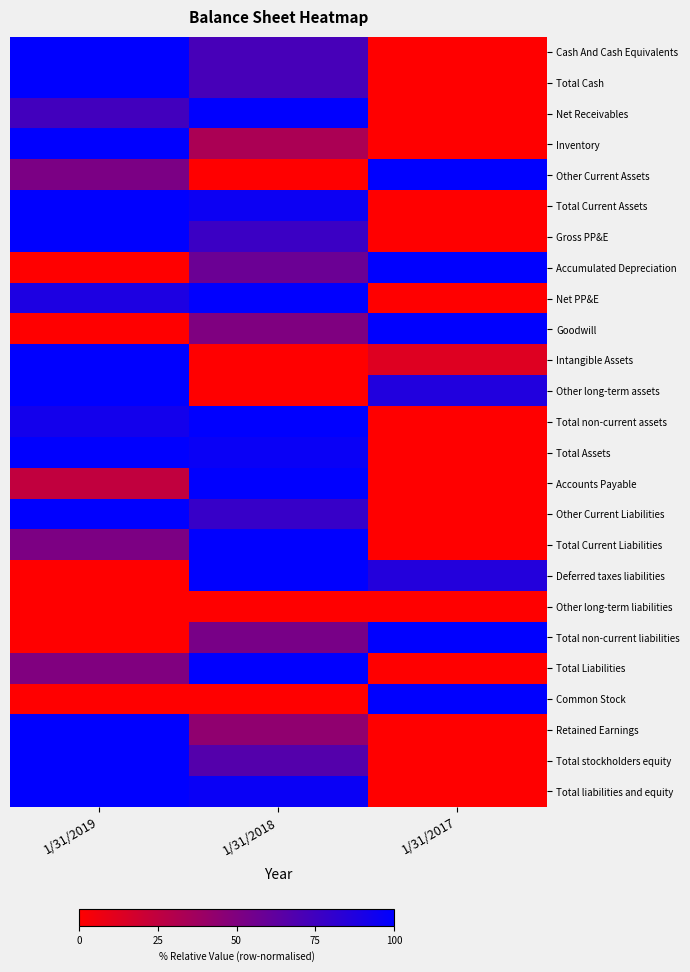

Which has a higher value, 1/31/2017 or 1/31/2018?

1/31/2018